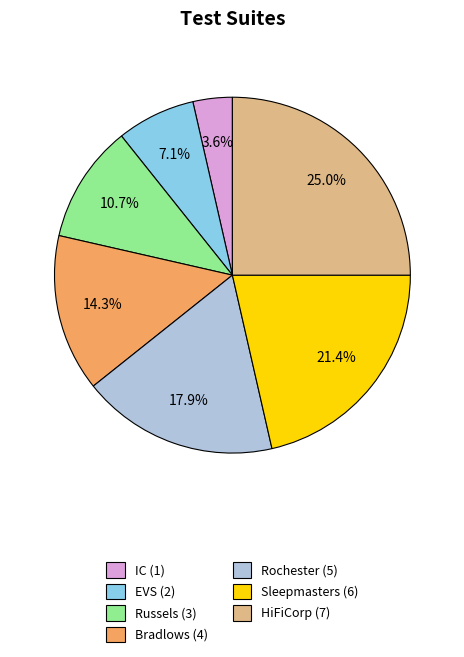

What percentage is the Rochester slice, to the nearest percent?

18%